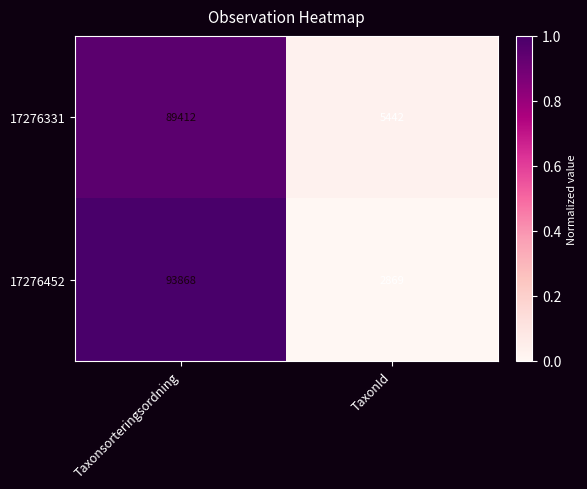

Rank the series by their maximum value, from highest to lowest.

17276452, 17276331